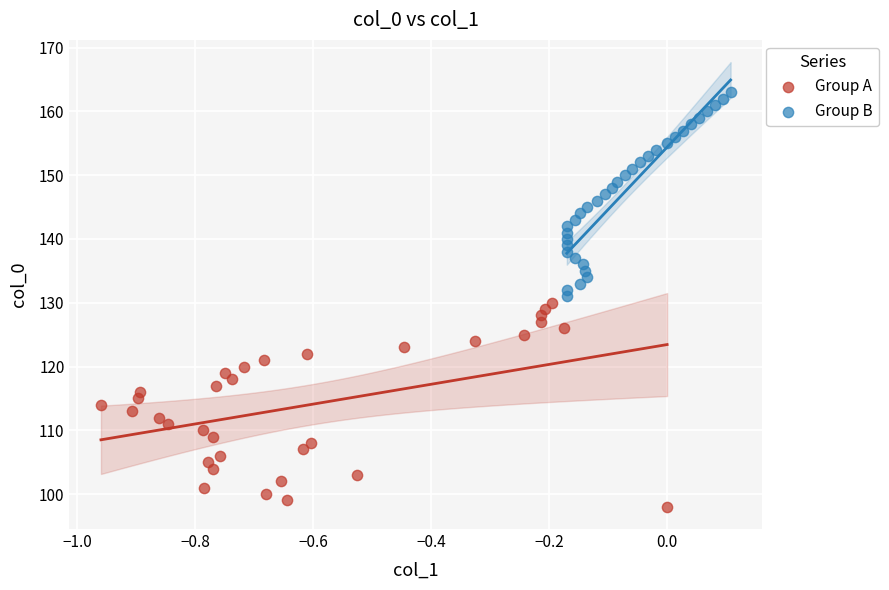

Which series reaches the minimum Y coordinate?

Group A